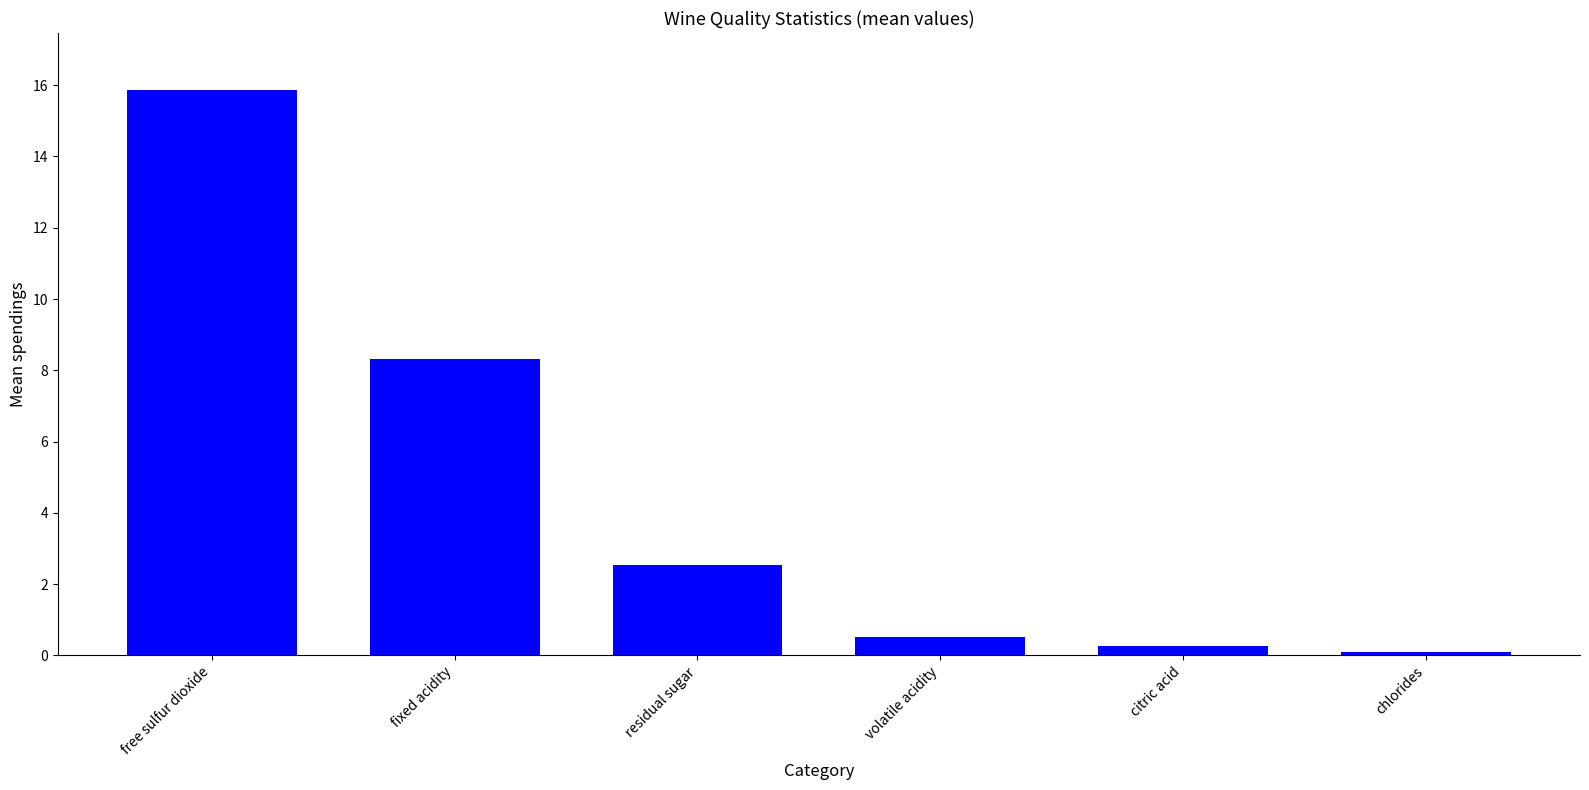

Between citric acid and residual sugar, which is larger?

residual sugar